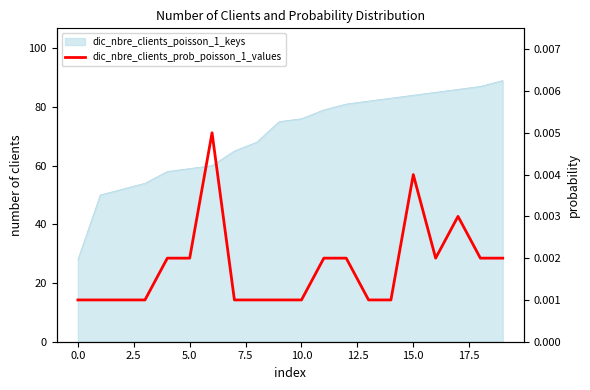

True or false: the data has more than 2 interior local peaks.

True